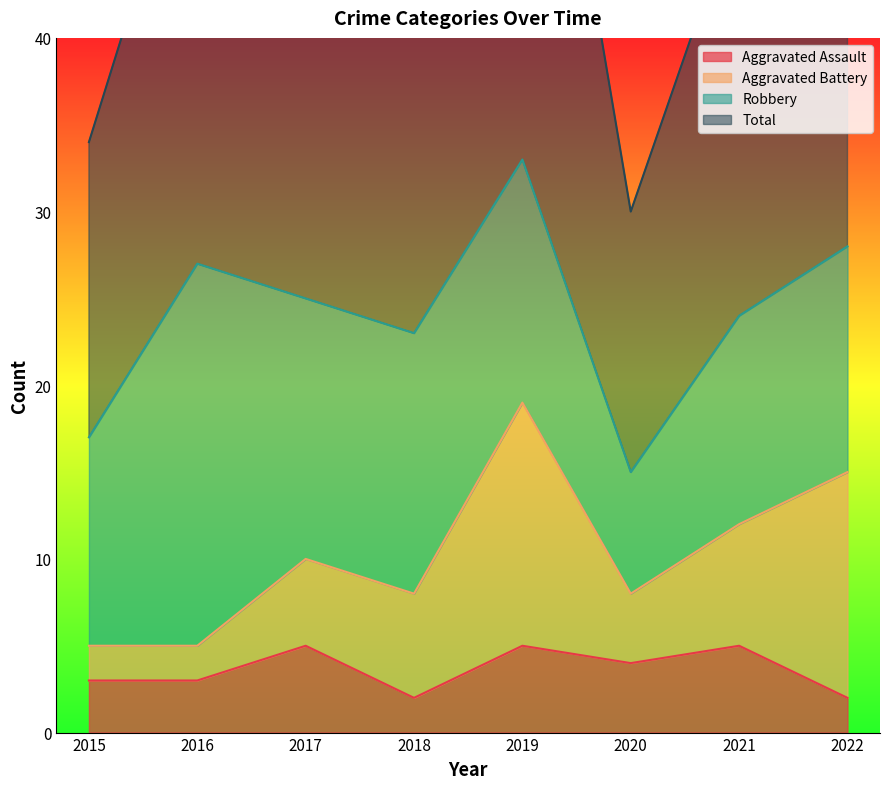

Which category has the highest value across all series?

2019